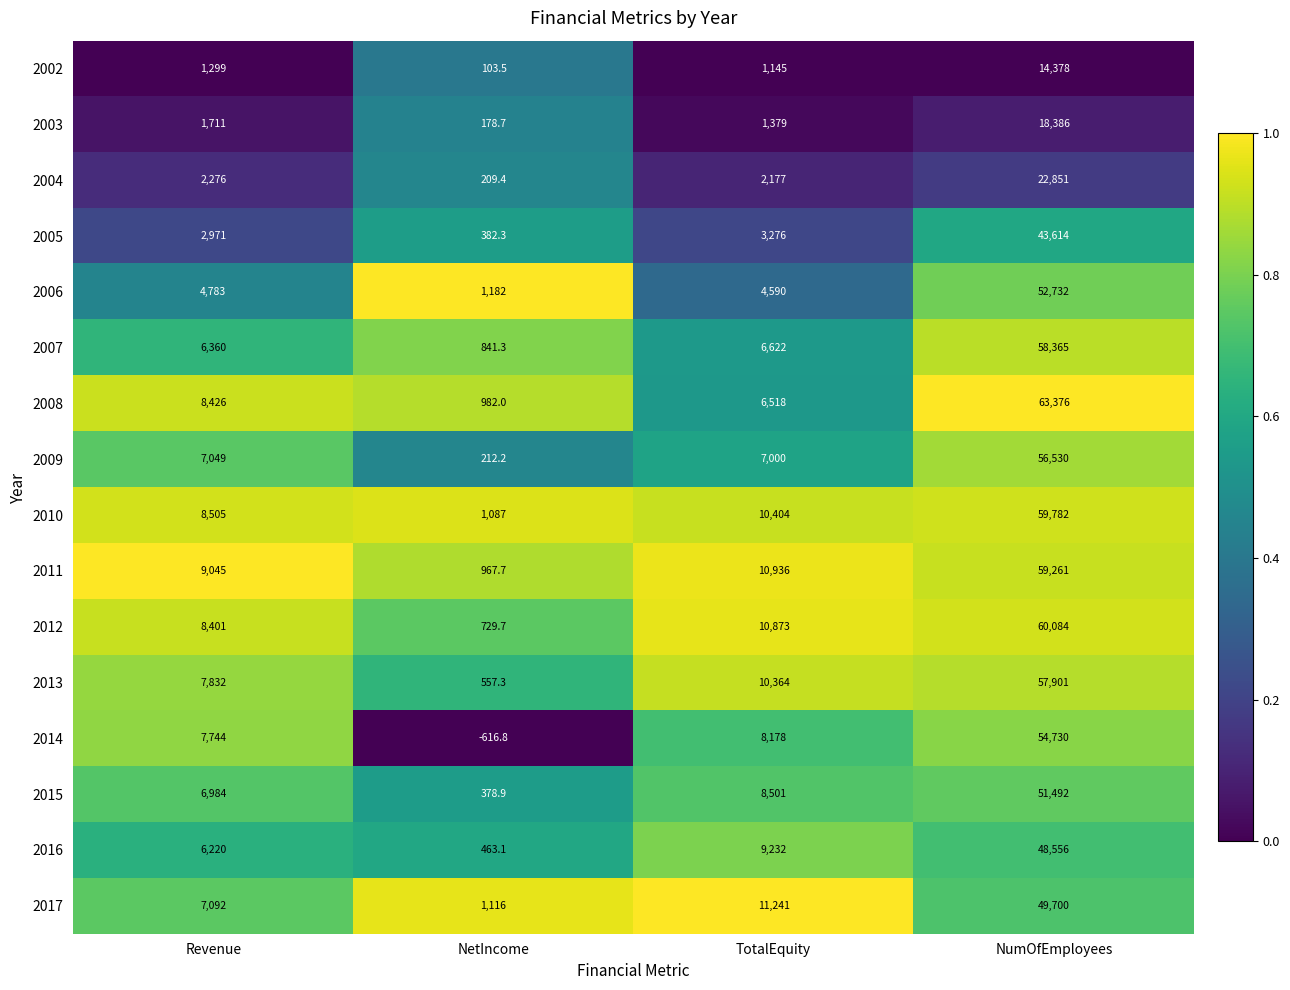

Rank the series at NumOfEmployees from lowest to highest value.

2002, 2003, 2004, 2005, 2016, 2017, 2015, 2006, 2014, 2009, 2013, 2007, 2011, 2010, 2012, 2008